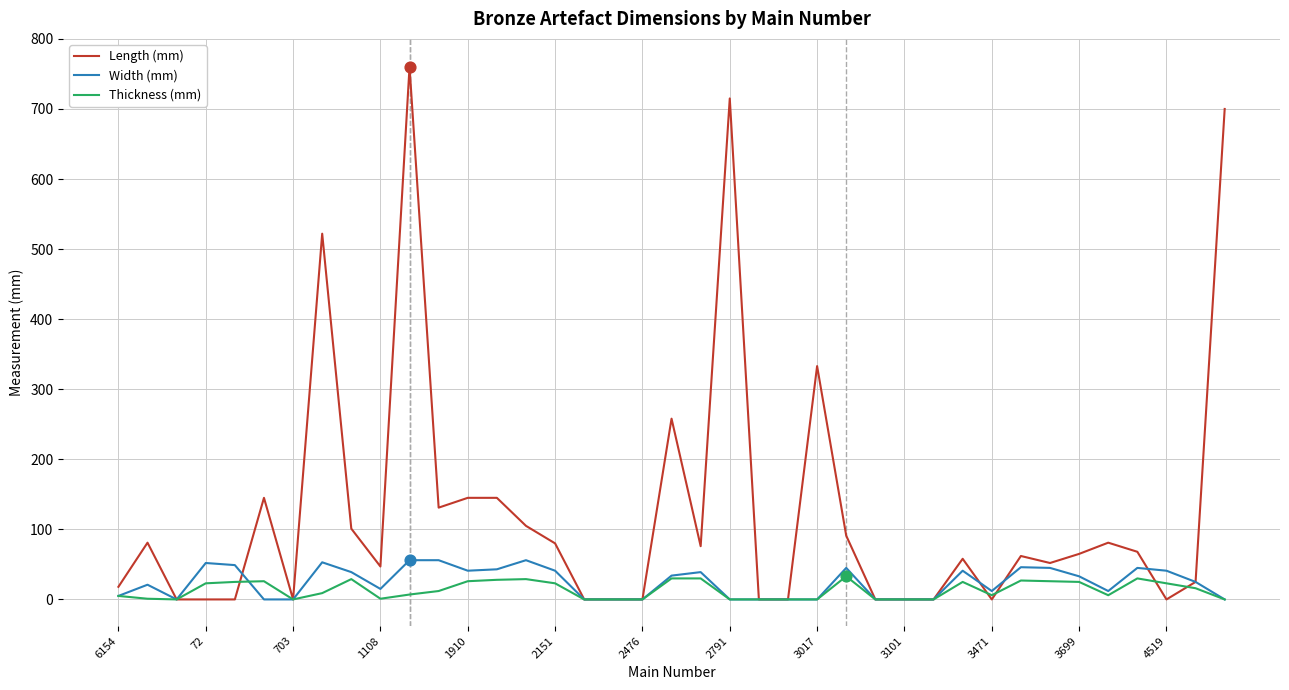

Which series has the largest range (max minus min)?

Length (mm)